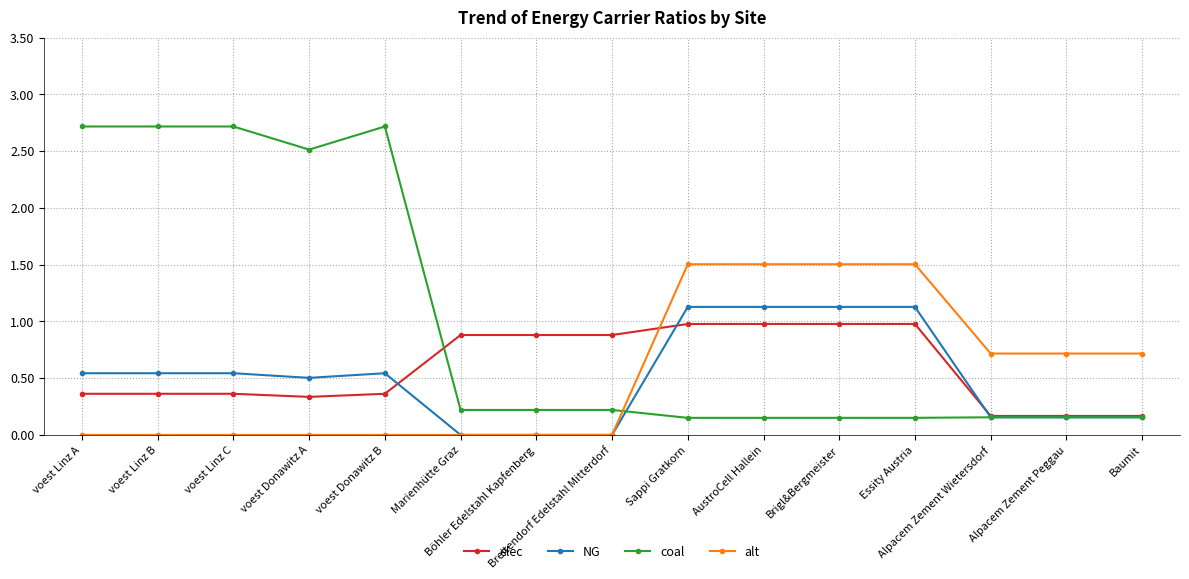

What is the value of the alt point at the 11th from the left?

1.5